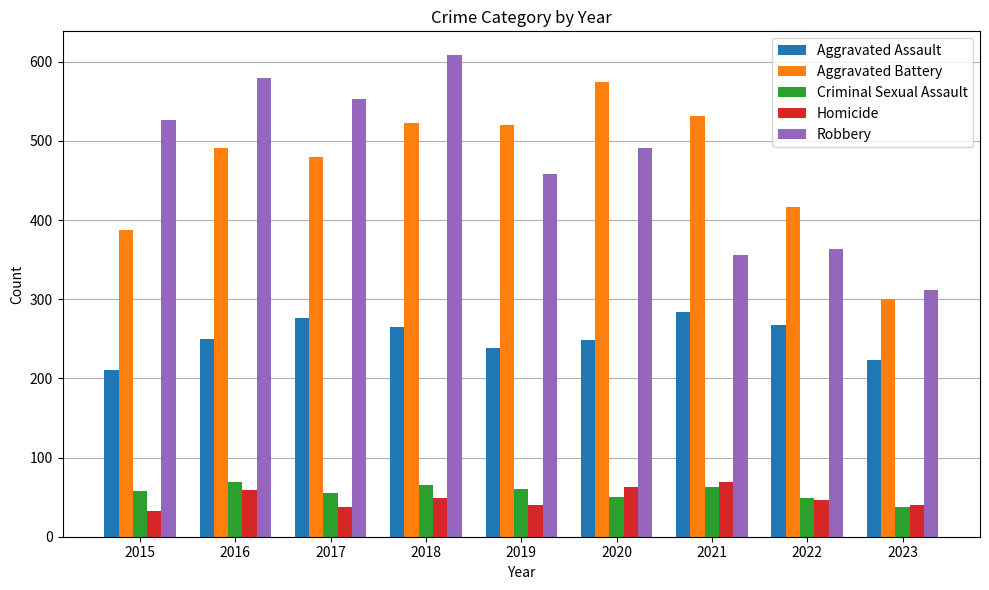

What is the value of the Aggravated Battery bar at the 5th from the left?

520